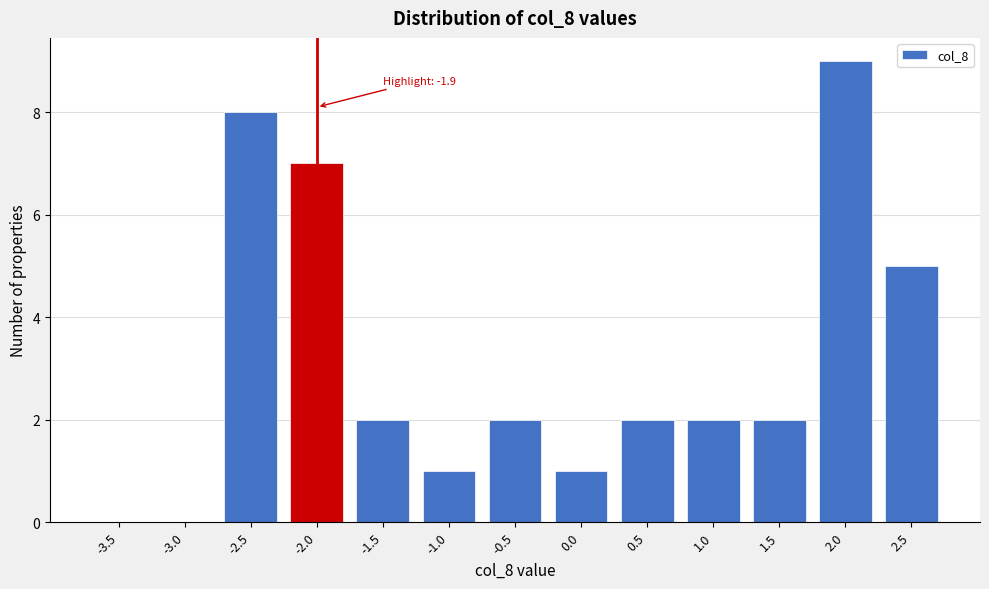

Reading left to right, what are all the values shown in this chart?

-3.5=0	-3.0=0	-2.5=8	-2.0=7	-1.5=2	-1.0=1	-0.5=2	0.0=1	0.5=2	1.0=2	1.5=2	2.0=9	2.5=5